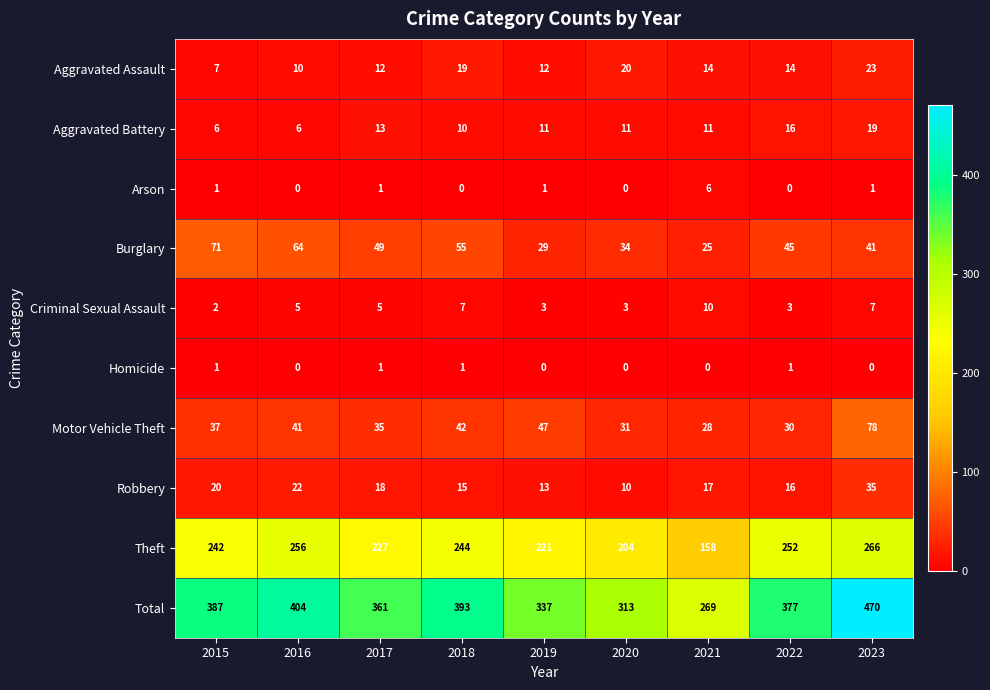

Is it true that Motor Vehicle Theft equals 8 at 2021?

False